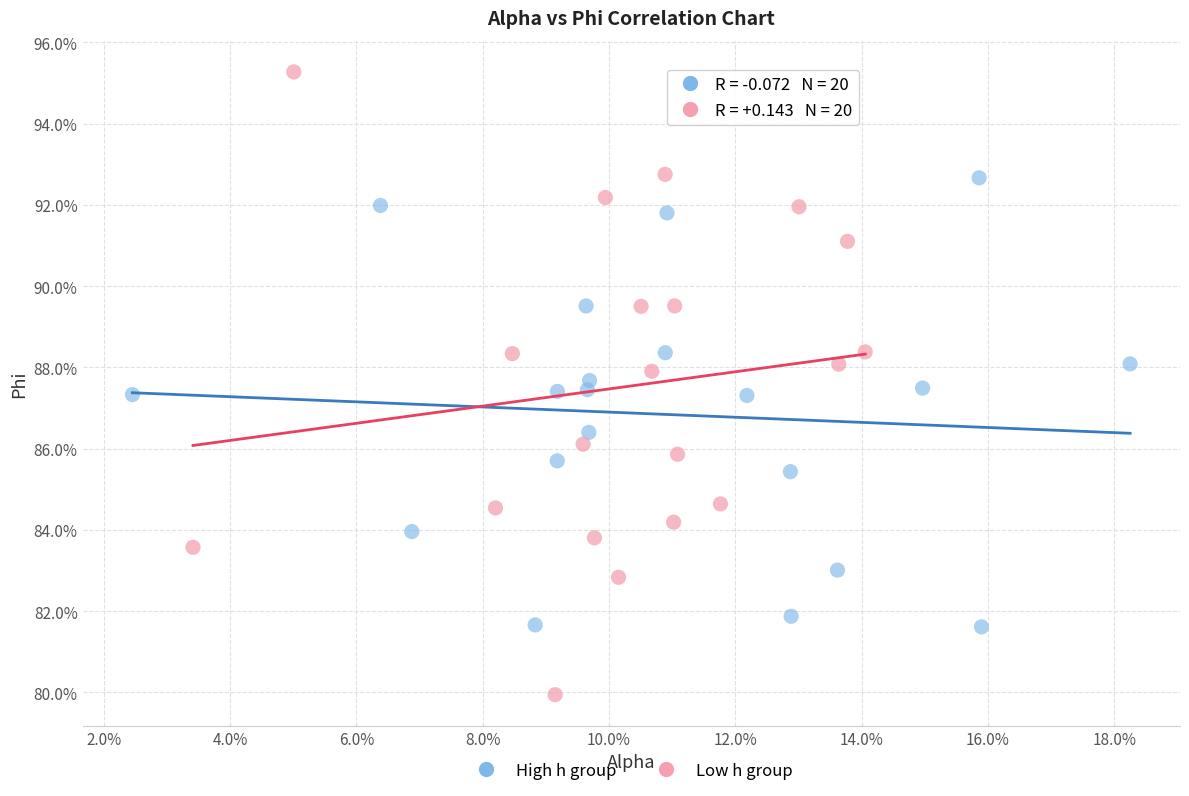

Which series contains the lowest Y value?

Low h group